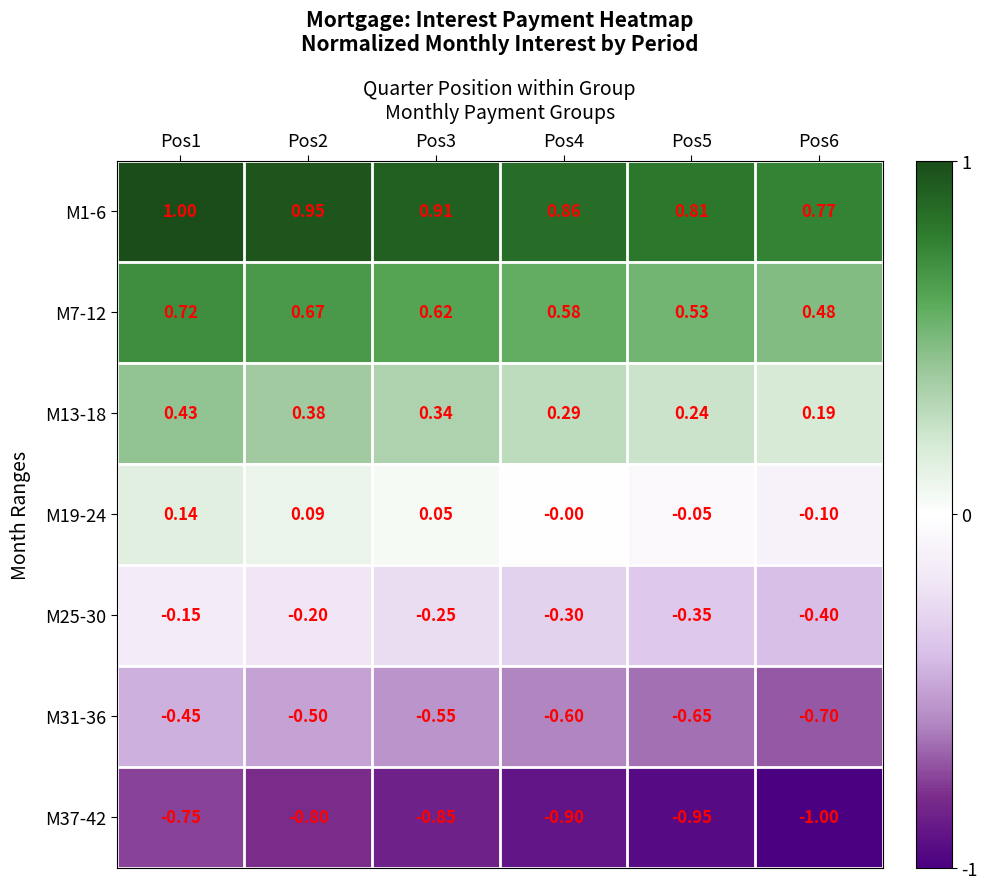

Is the value of M13-18 at Pos2 greater than the value of M25-30 at Pos4?

Yes